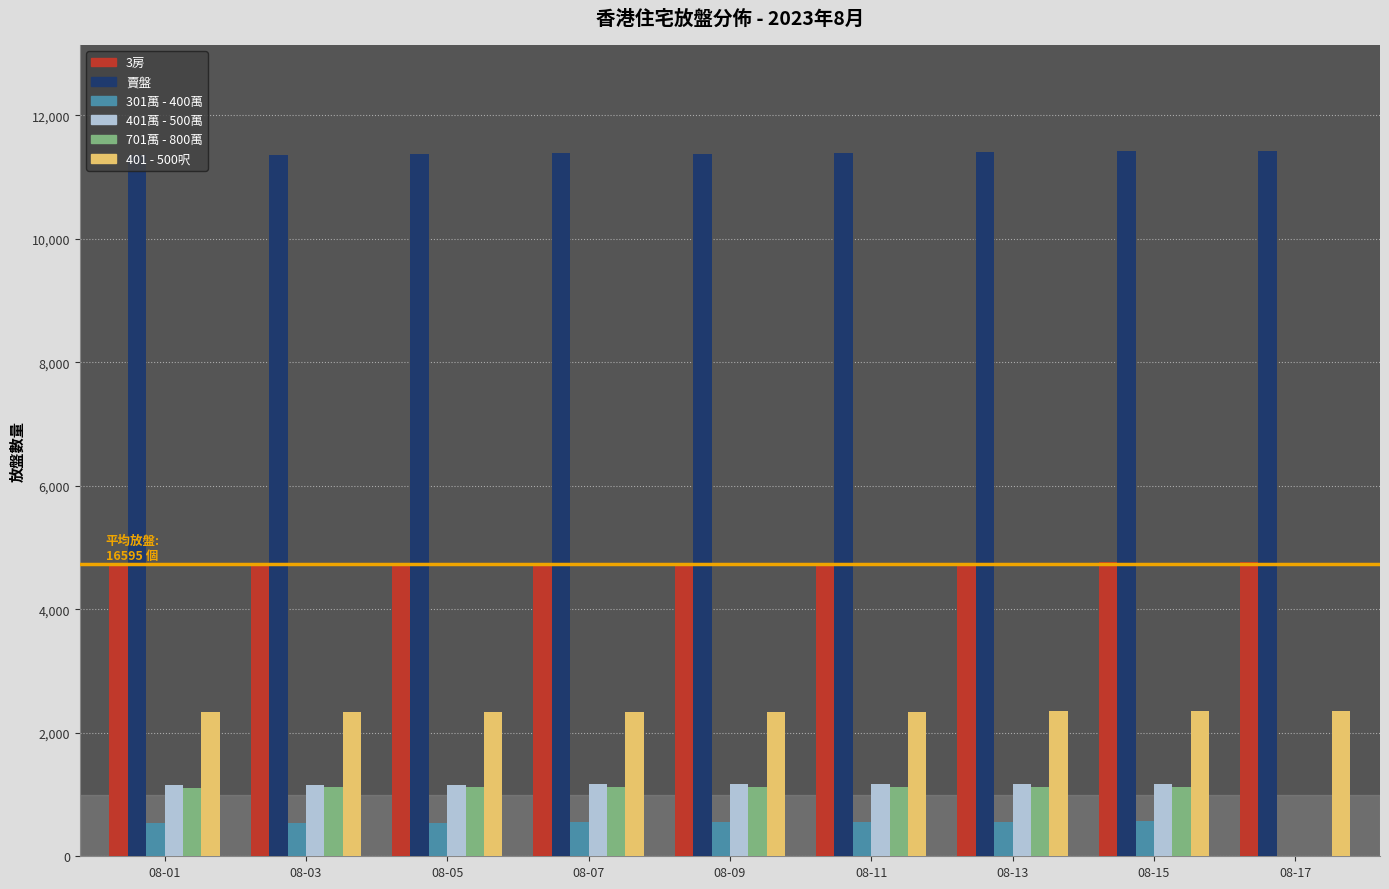

What is the highest value of the 401 - 500呎 series?

2352.0